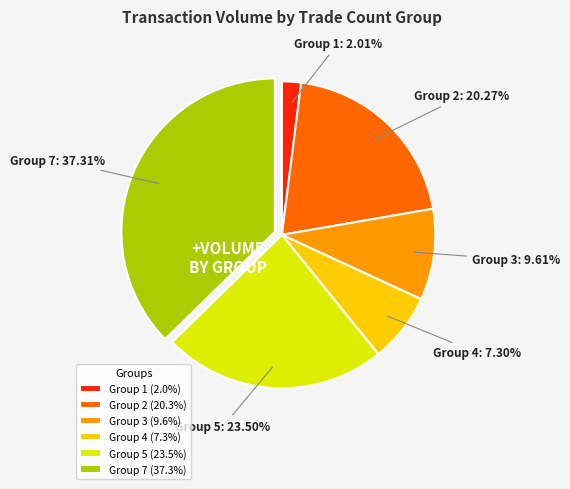

To the nearest percent, what is the average slice percentage?

17%